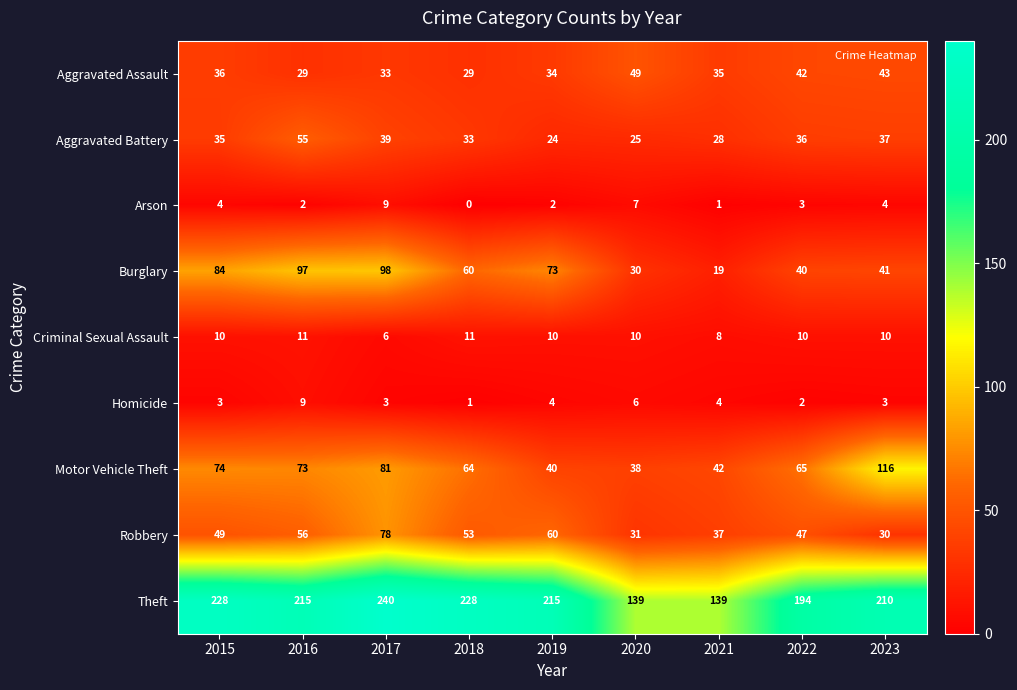

At 2023, list the series in order from largest to smallest.

Theft, Motor Vehicle Theft, Aggravated Assault, Burglary, Aggravated Battery, Robbery, Criminal Sexual Assault, Arson, Homicide